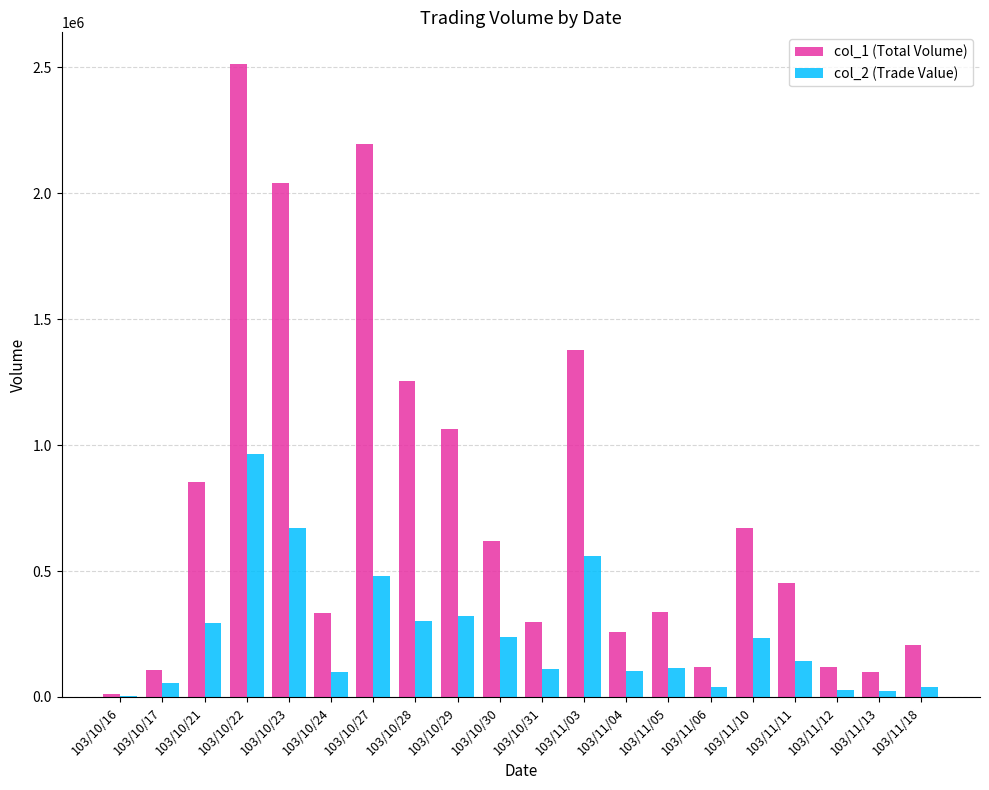

How many categories are shown in the chart?

20